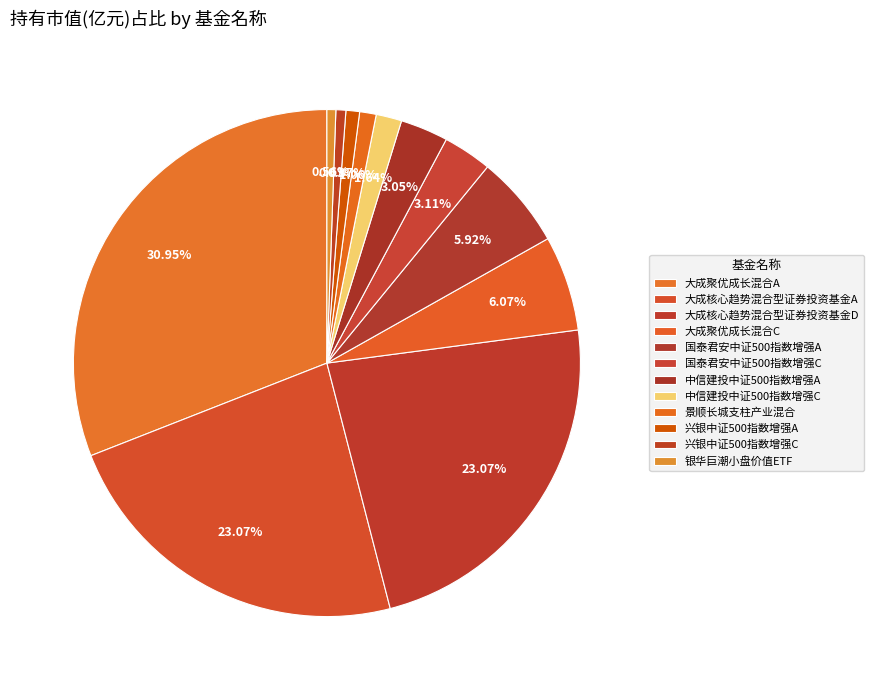

To the nearest percent, what percentage of the pie is 兴银中证500指数增强A?

1%